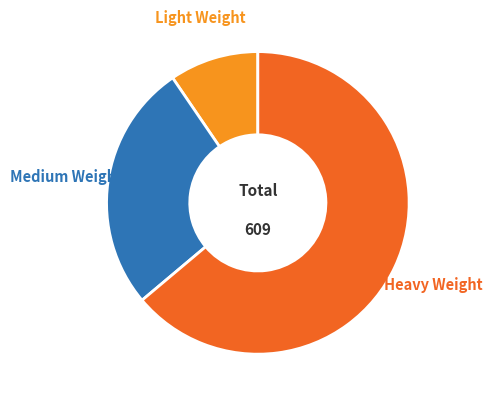

What is the majority slice?

Heavy Weight